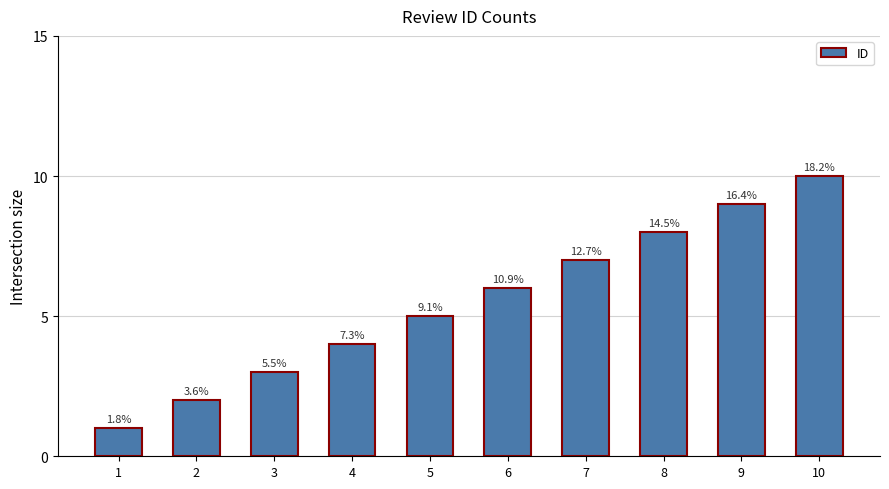

What is the change in value from 5 to 7?

+2